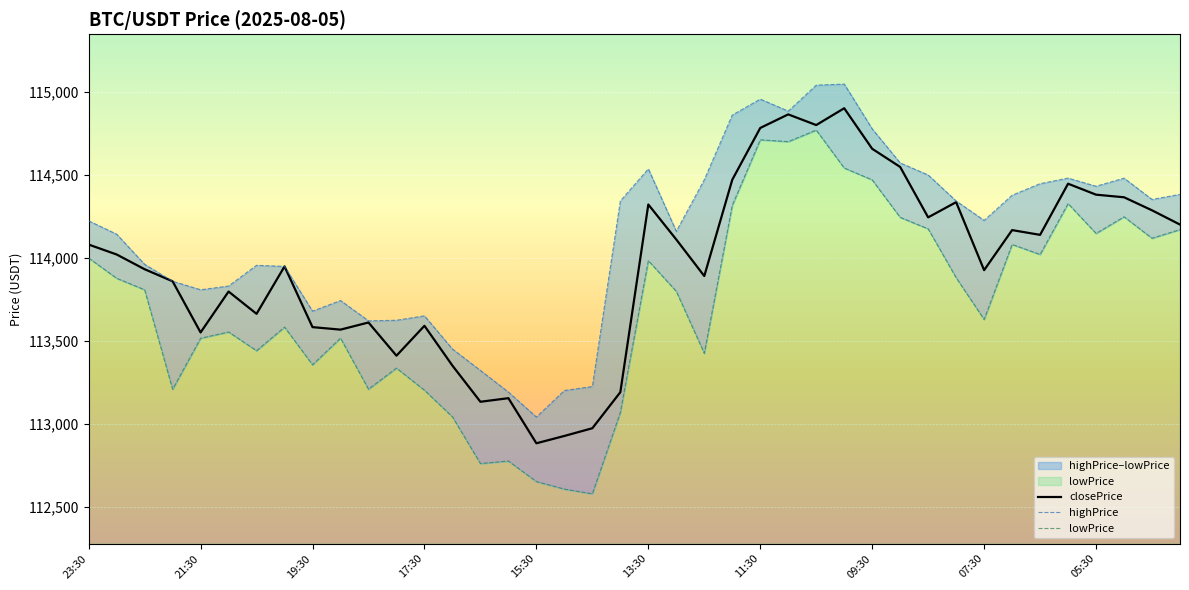

The value of lowPrice at 07:30 is 160665.3. True or false?

False